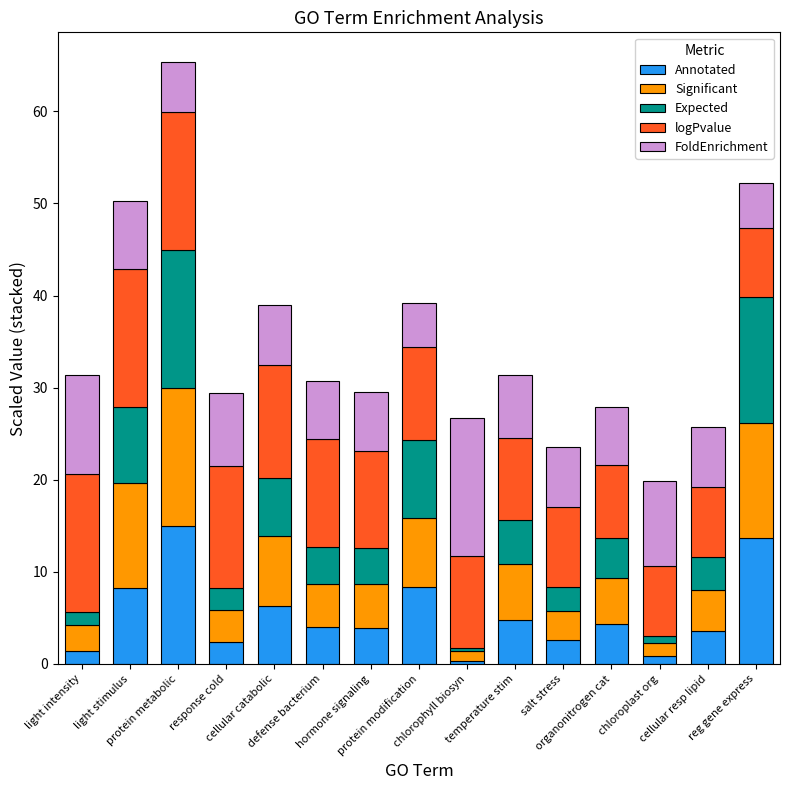

What is the sum of all Annotated values?

79.8